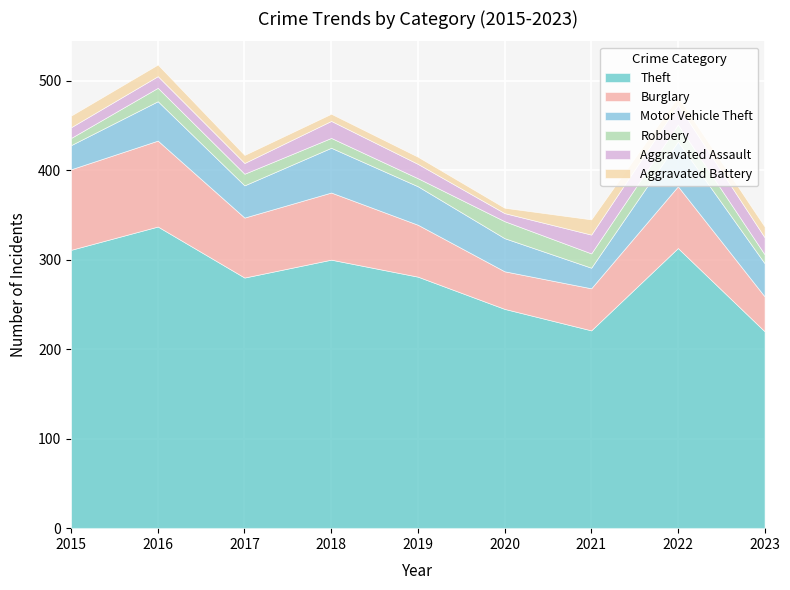

Is the value of Motor Vehicle Theft at 2020 greater than the value of Robbery at 2017?

Yes